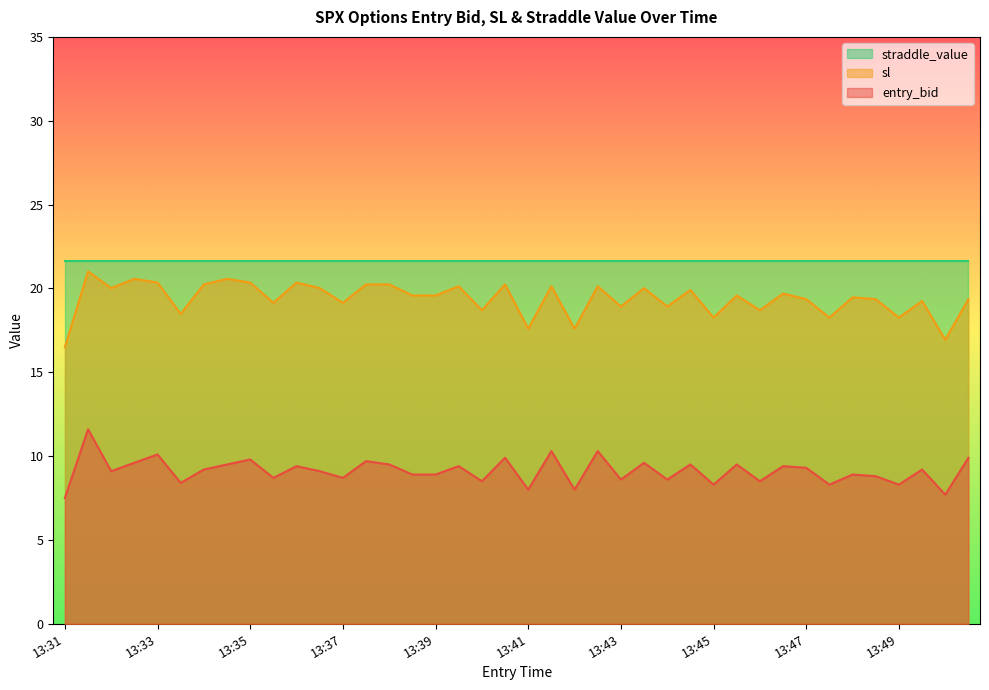

How many lines are shown in the chart?

3